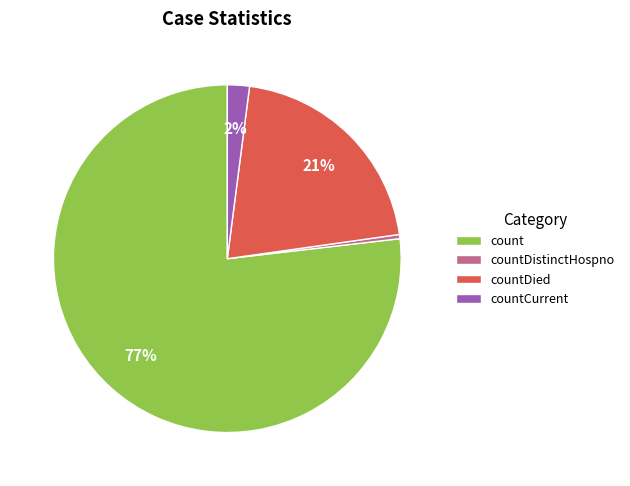

How many segments does this pie chart have?

4